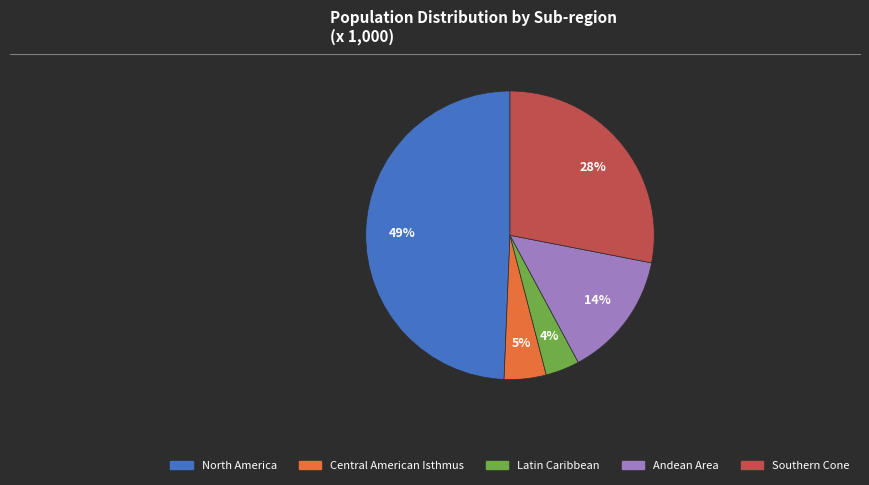

To the nearest percent, what is the difference between the Latin Caribbean and Andean Area slice percentages?

10%